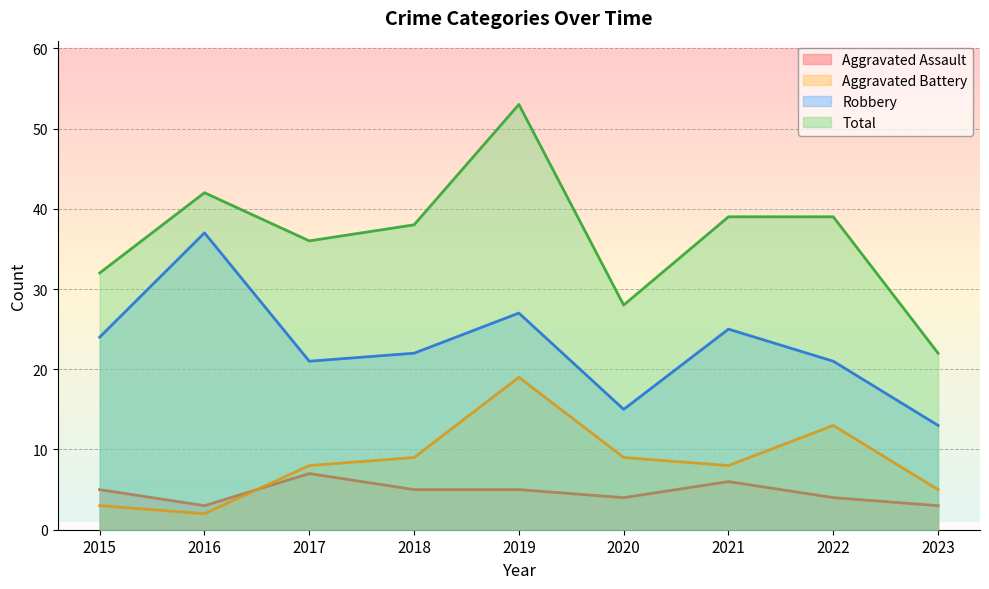

What is the difference between the maximum and minimum values in the Total series?

31